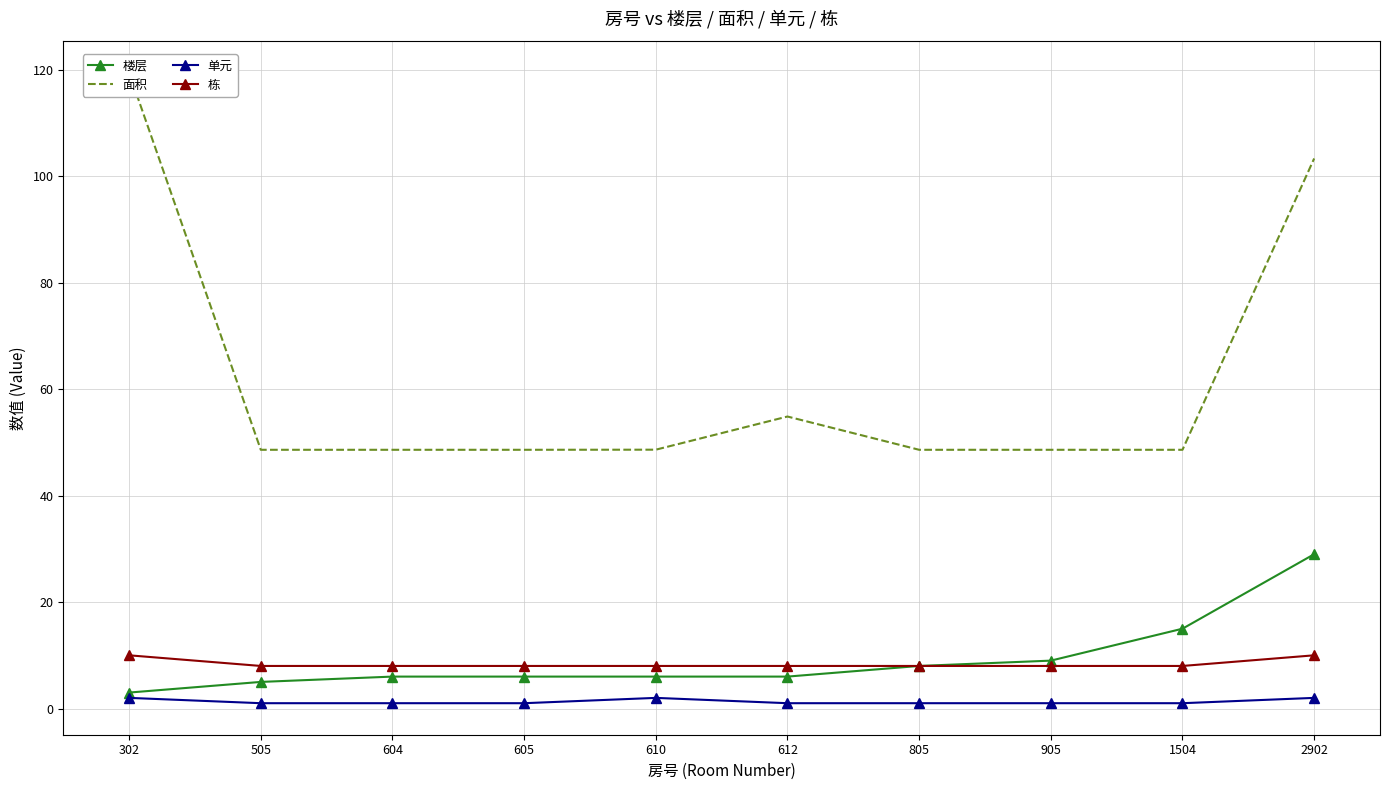

Read the 单元 value at 805.

1